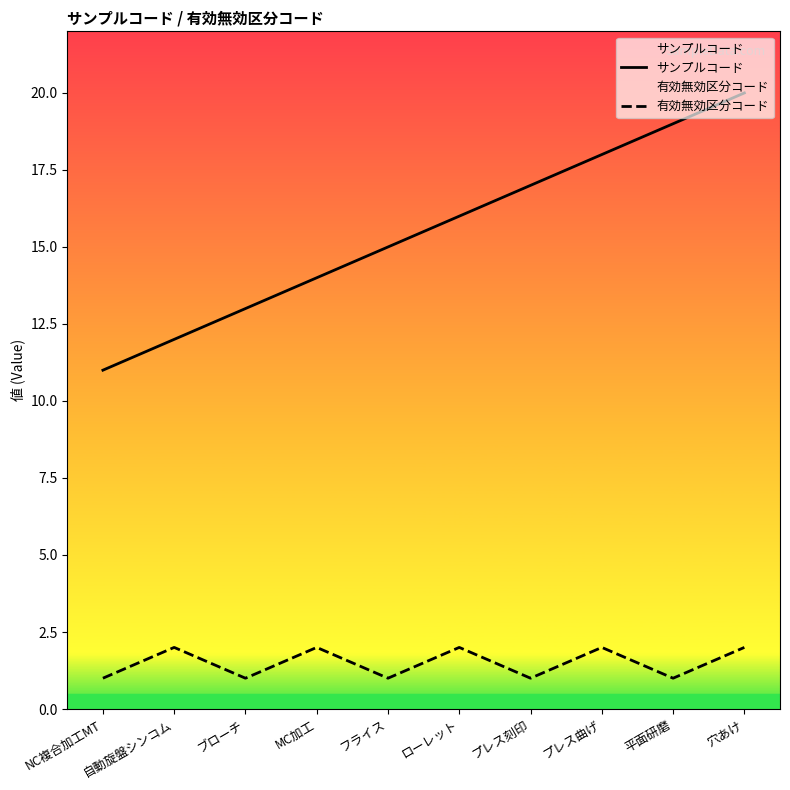

What is the total value across all series at 平面研磨?

20